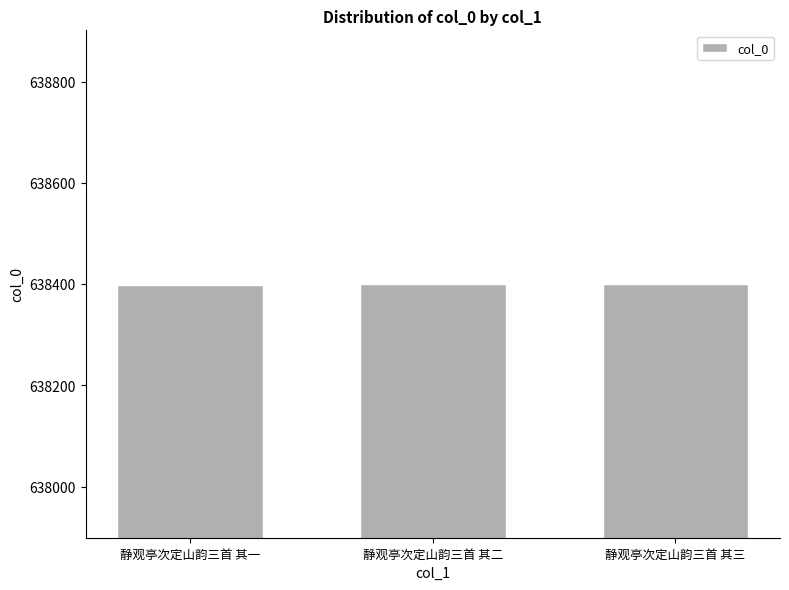

What is the change in value from 静观亭次定山韵三首 其二 to 静观亭次定山韵三首 其三?

+1